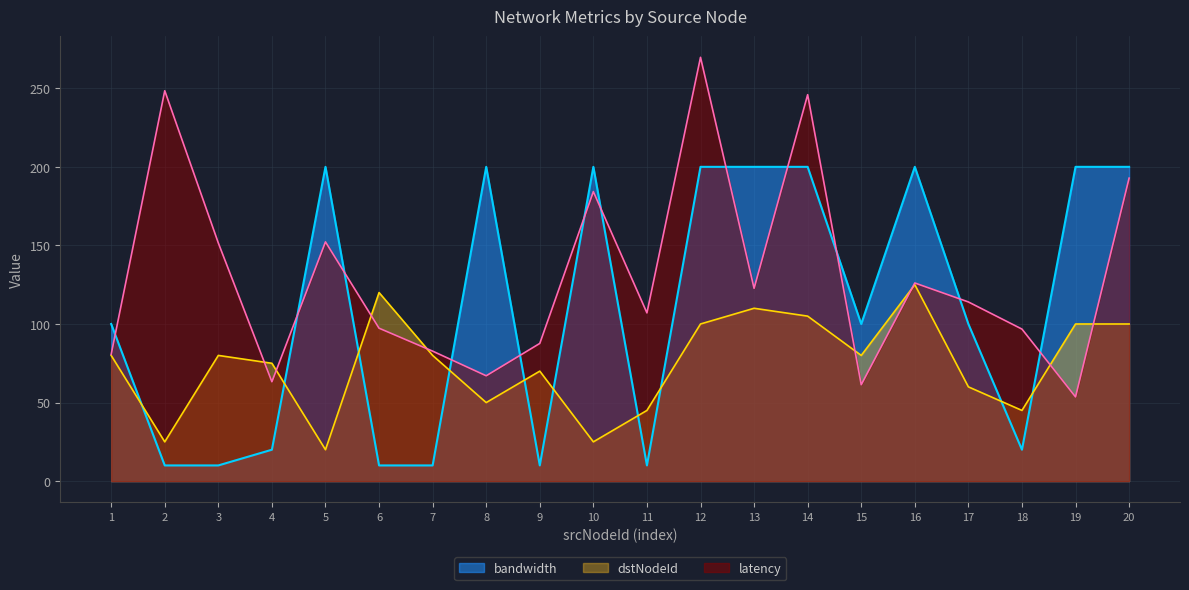

Count the number of data series in this chart.

3